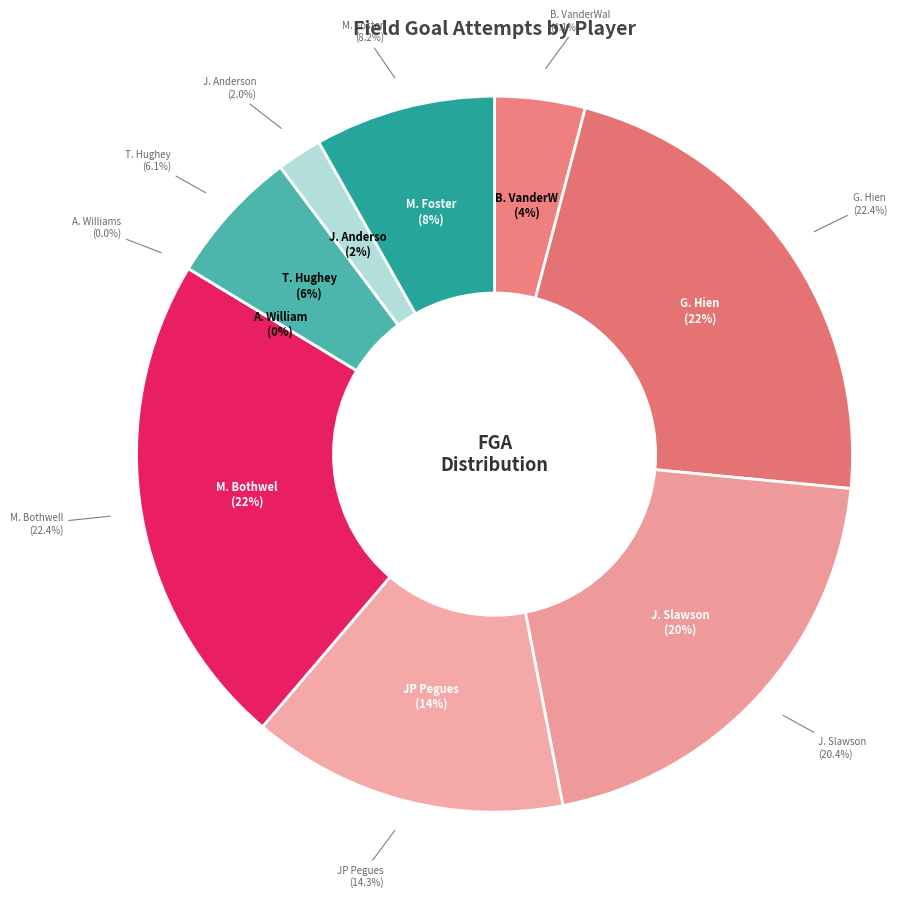

Is it true that B. VanderWal is 19% of the pie?

False